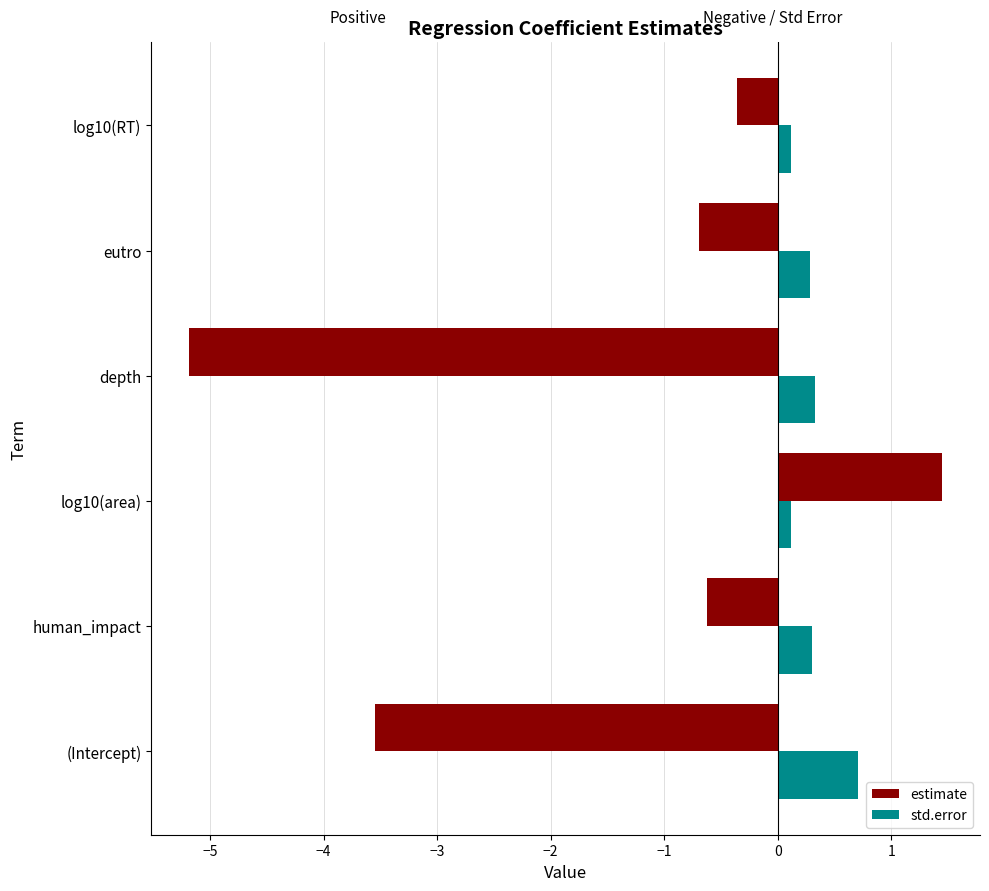

Rank the series by their average value, from lowest to highest.

estimate, std.error